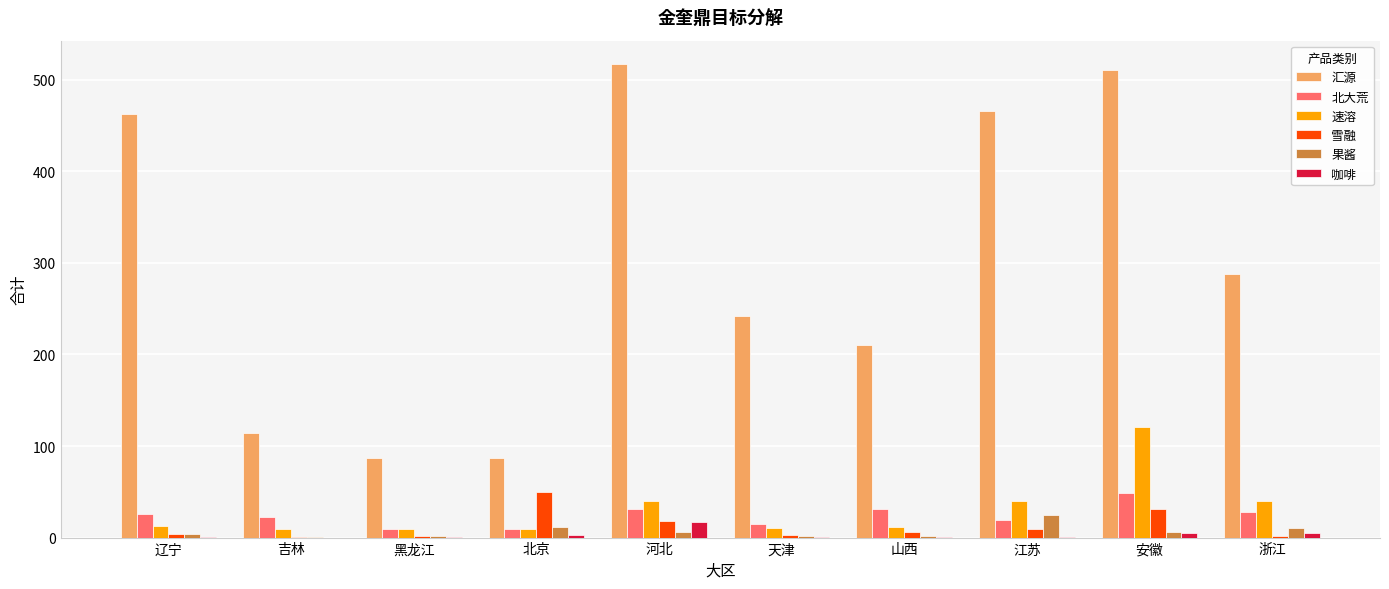

Where is 汇源 nearest to the value 301?

浙江